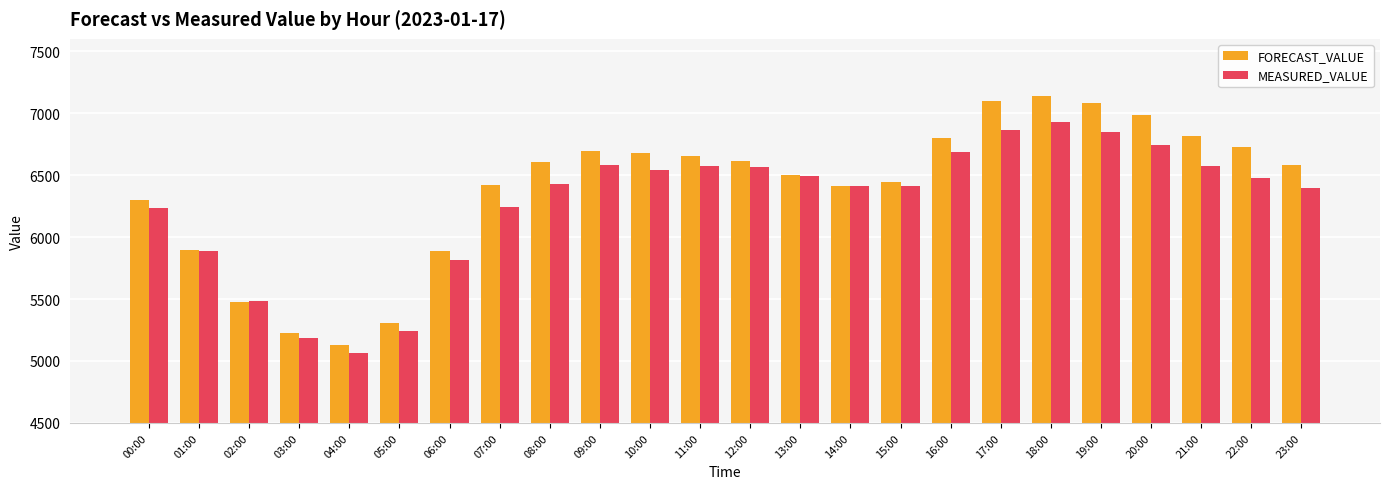

How many data points in FORECAST_VALUE are above 6602?

12